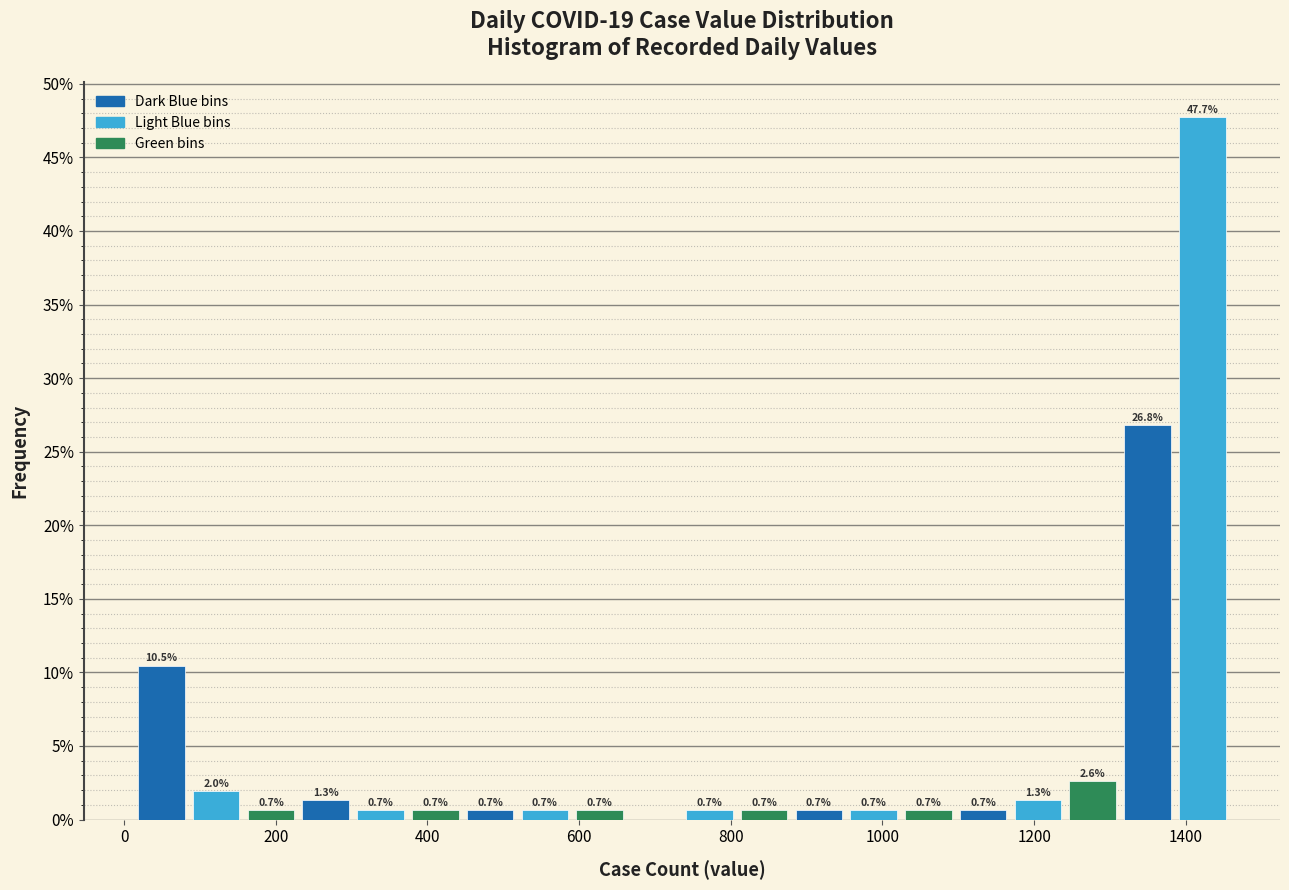

Around what value on the x-axis is the tallest bar? Give the approximate position of its centre, as read against the axis.

1420